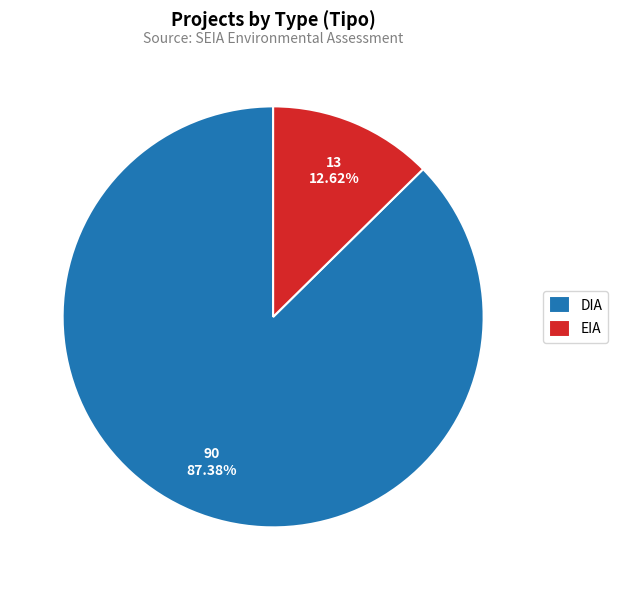

Between DIA and EIA, which is larger?

DIA